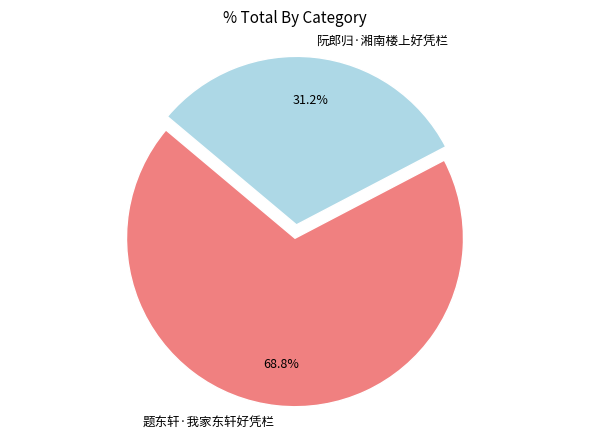

To the nearest percent, what portion does 题东轩·我家东轩好凭栏 represent?

69%